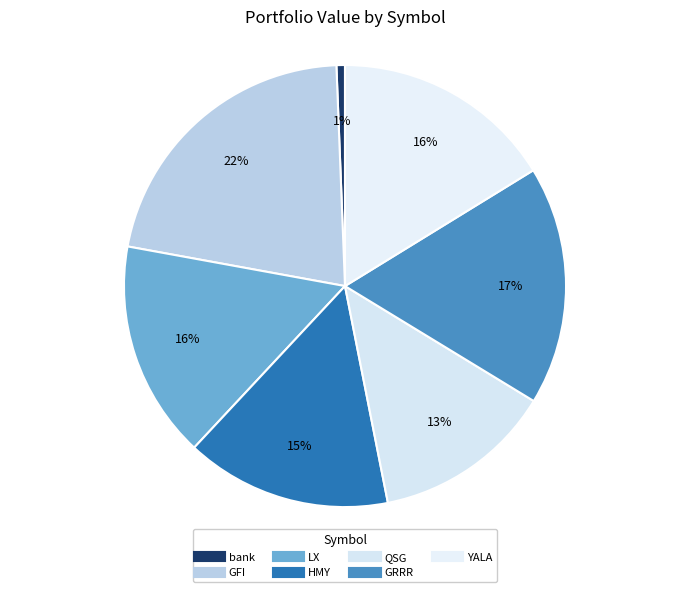

How many slices are in this pie chart?

7